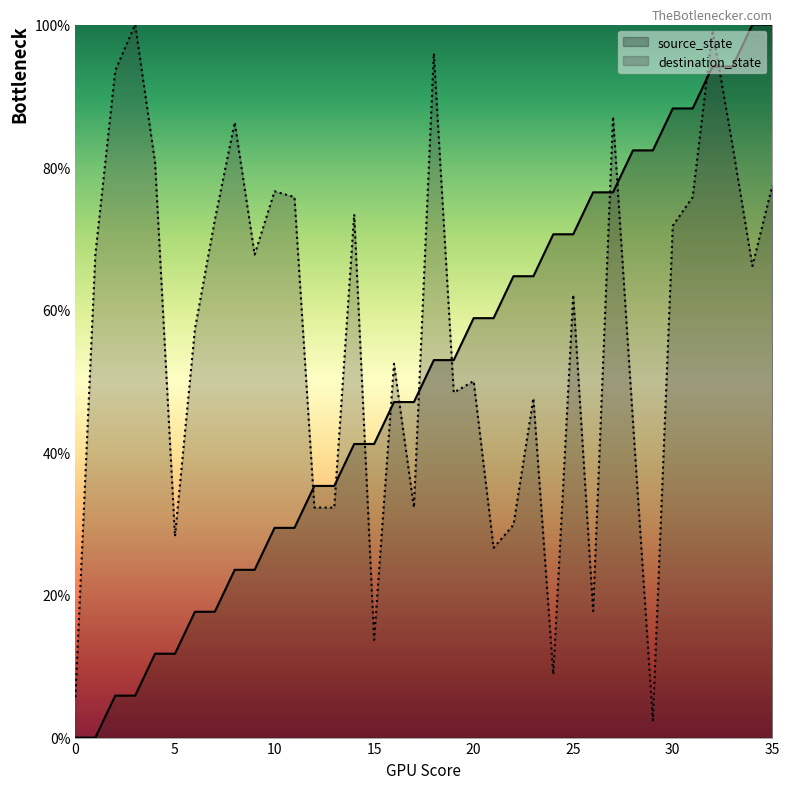

Reading left to right, extract all data points from this chart.

source_state: 0.0	0.0	5.9	5.9	11.8	11.8	17.6	17.6	23.5	23.5	29.4	29.4	35.3	35.3	41.2	41.2	47.1	47.1	52.9	52.9	58.8	58.8	64.7	64.7	70.6	70.6	76.5	76.5	82.4	82.4	88.2	88.2	94.1	94.1	100.0	100.0
destination_state: 5.6	67.7	93.5	100.0	80.6	28.2	57.3	72.6	86.3	67.7	76.6	75.8	32.3	32.3	73.4	13.7	52.4	32.3	96.0	48.4	50.0	26.6	29.8	47.6	8.9	62.1	17.7	87.1	44.4	2.4	71.8	75.8	99.2	83.1	66.1	77.4